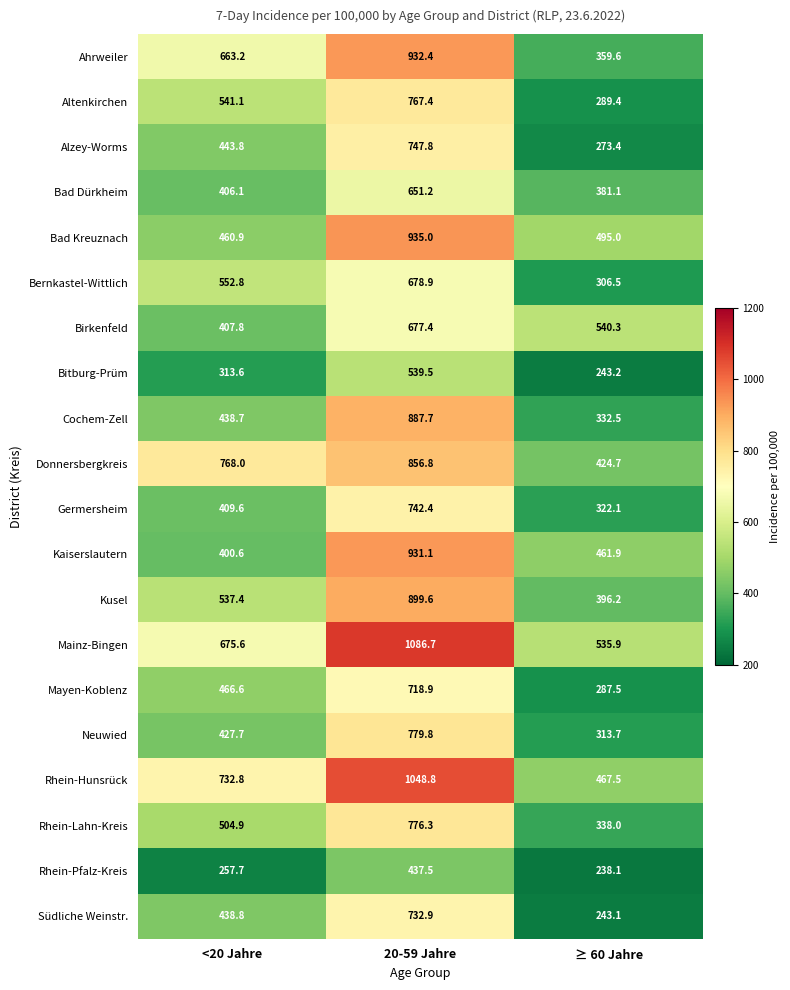

Which label corresponds to the smallest value in the chart?

≥ 60 Jahre